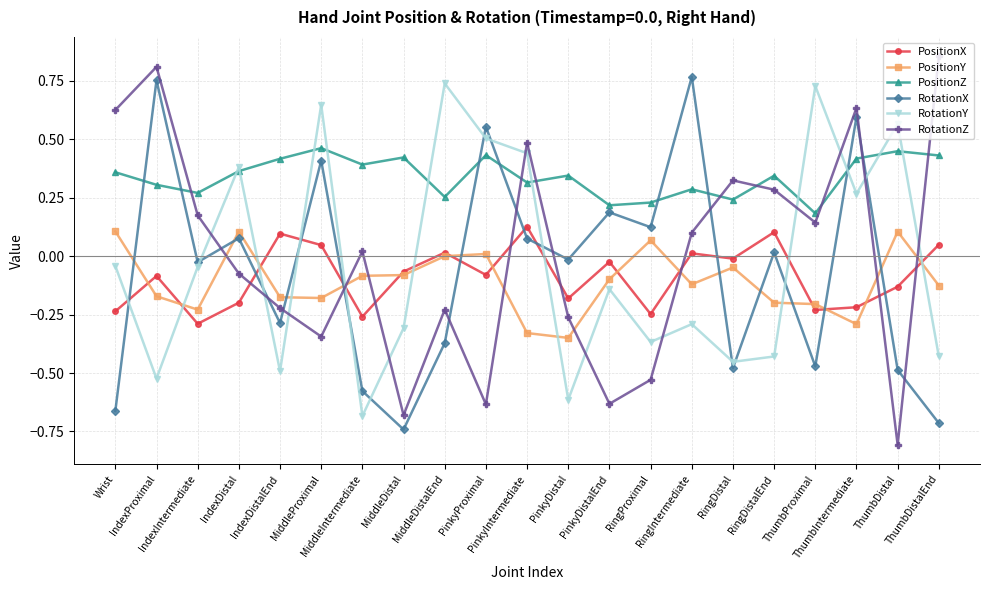

Which series has the largest range (max minus min)?

RotationZ